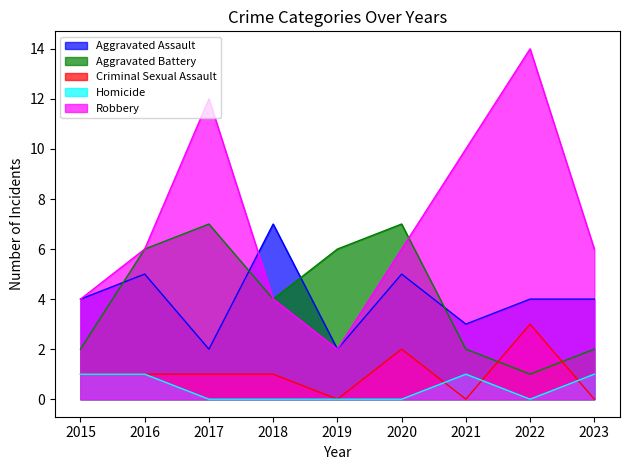

Which series changed the most between 2015 and 2020?

Aggravated Battery